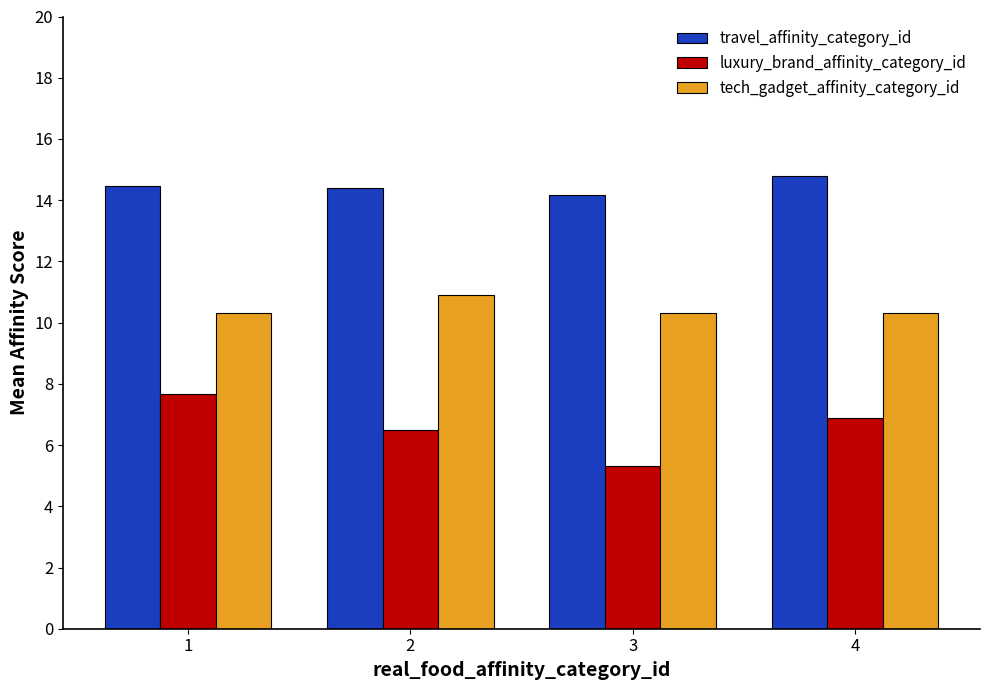

How many bars are there in each group?

3